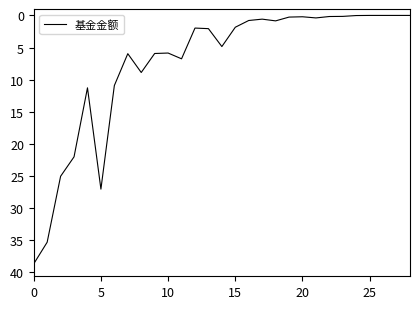

What is the difference between the maximum and minimum values?

38.7